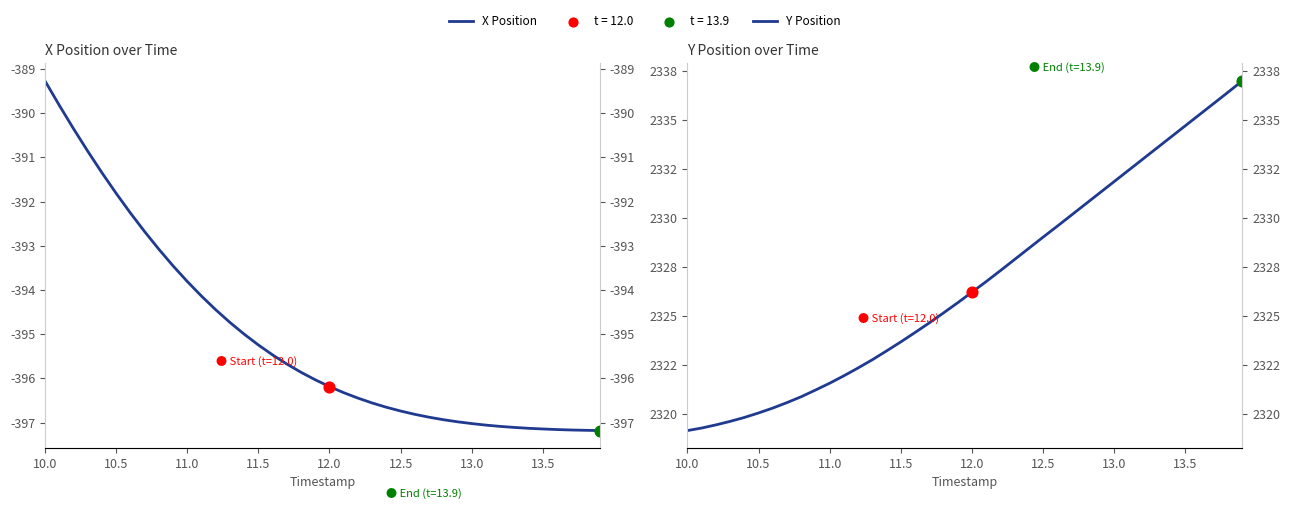

Which series has the largest total across all categories?

Y Position